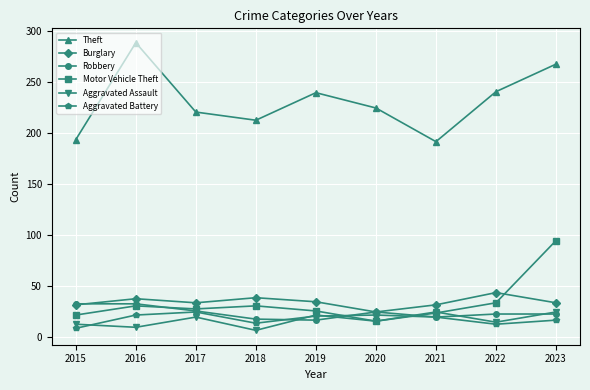

What is the spread (max minus min) of values at 2023?

251